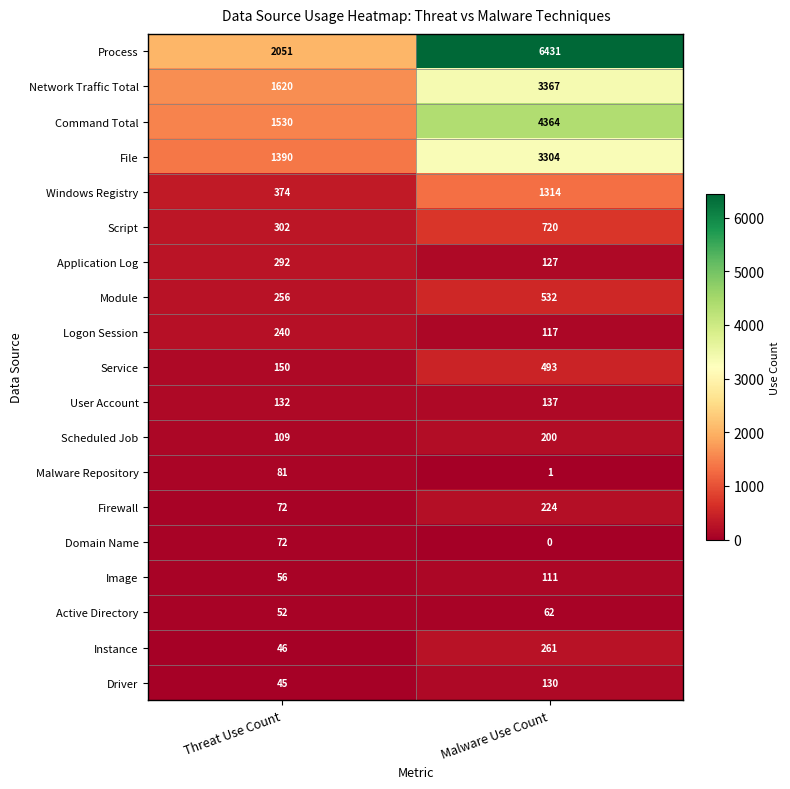

At which category is the sum across all series the highest?

Malware Use Count